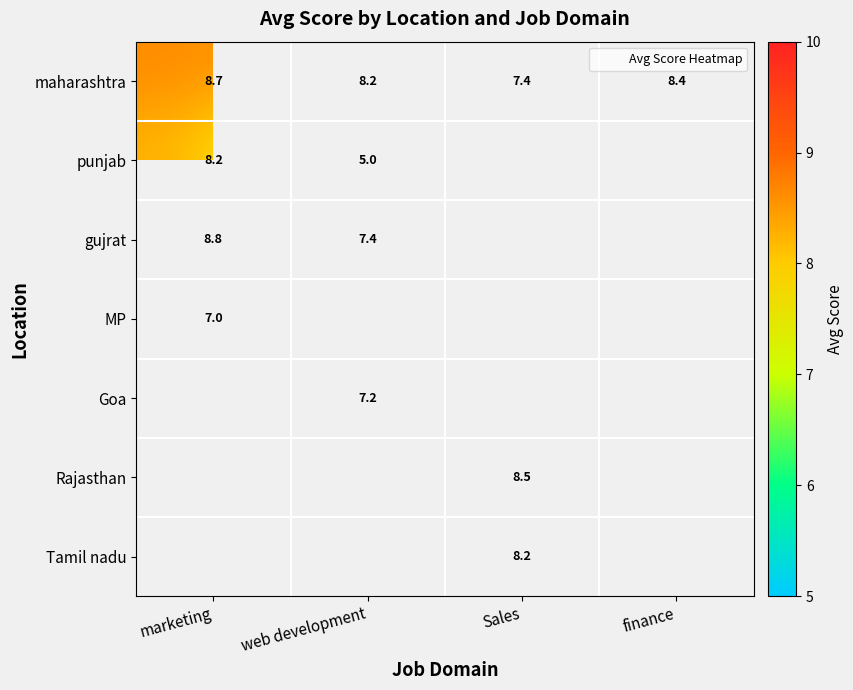

At how many categories does at least one series exceed 7?

4